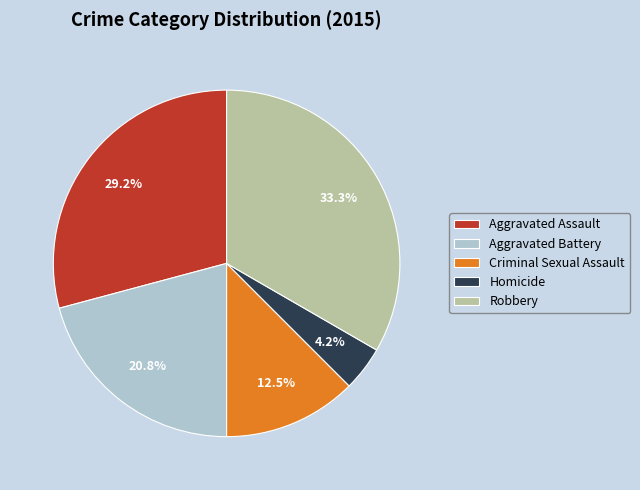

Which category has the smallest portion of the pie?

Homicide